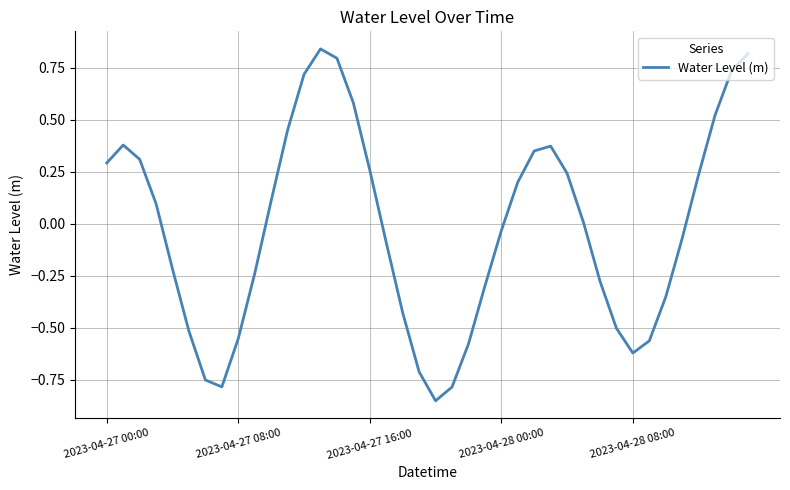

What is the difference between the maximum and minimum values?

1.7